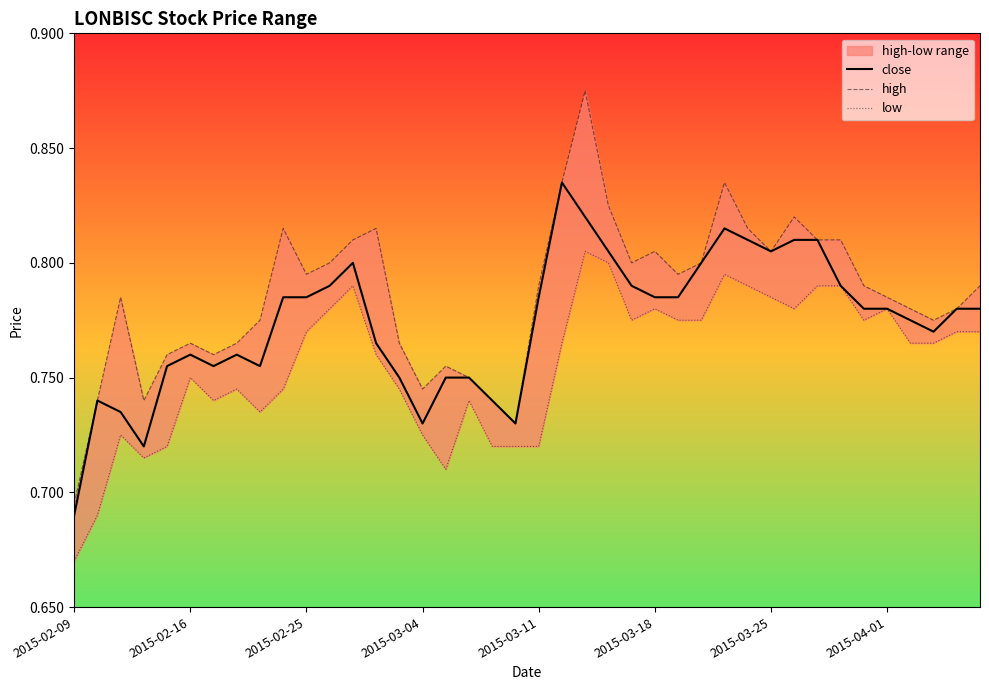

The close series shows 0.4 at 2015-02-16. True or false?

False